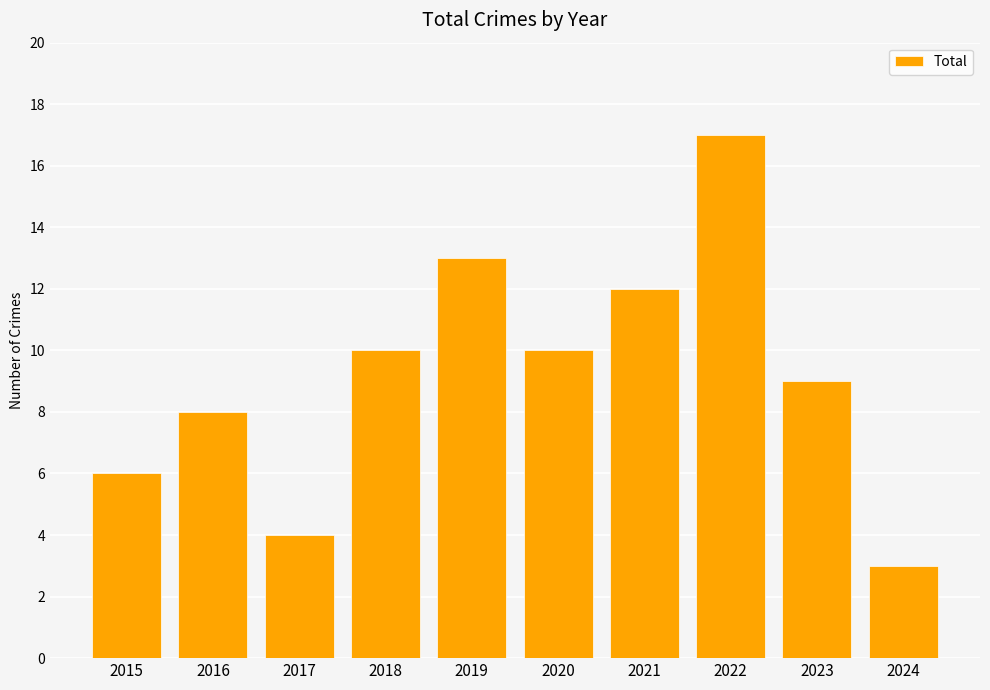

What is the sum of the values at 2016 and 2017?

12